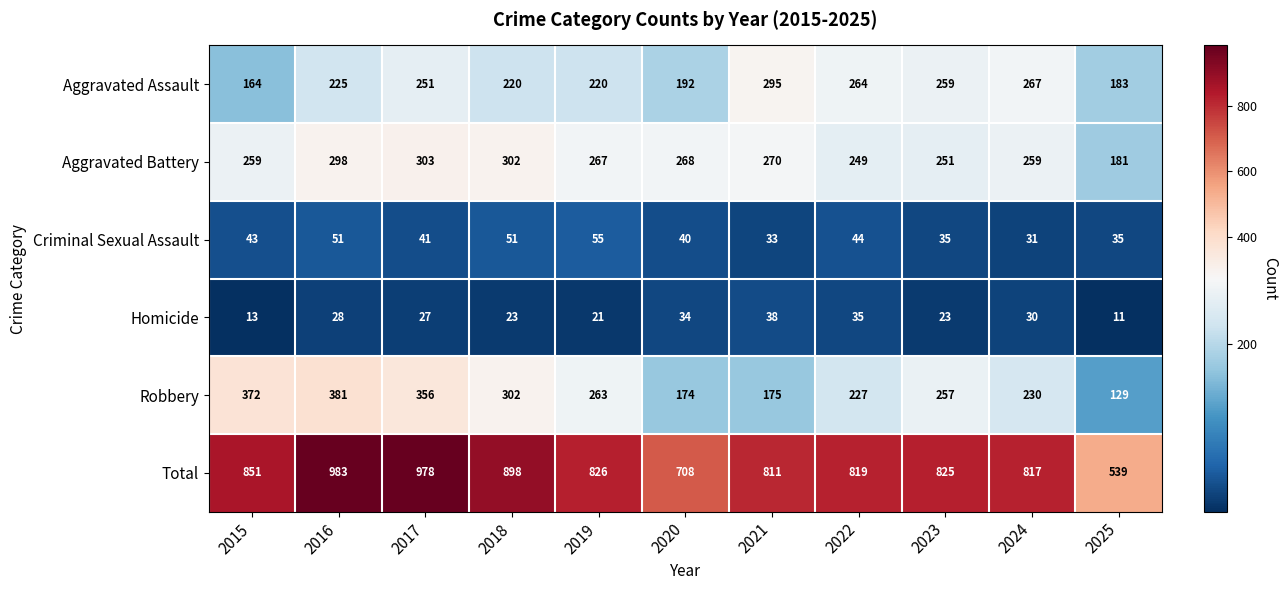

What is the spread (max minus min) of values at 2022?

784